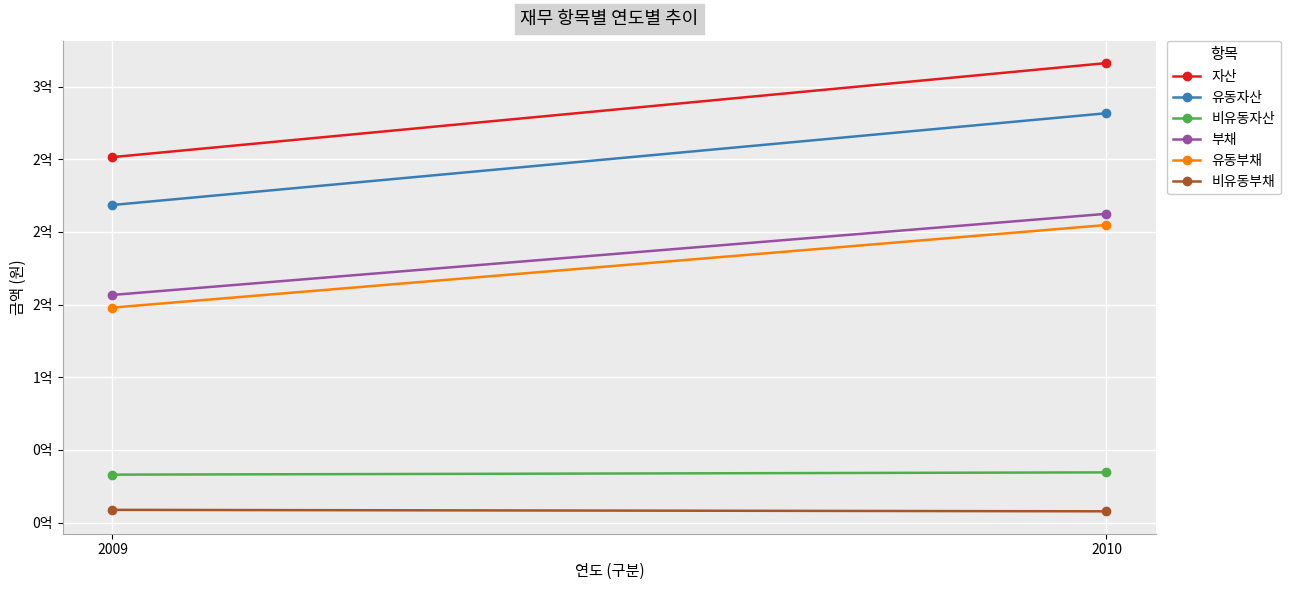

At which category is the sum across all series the highest?

2010